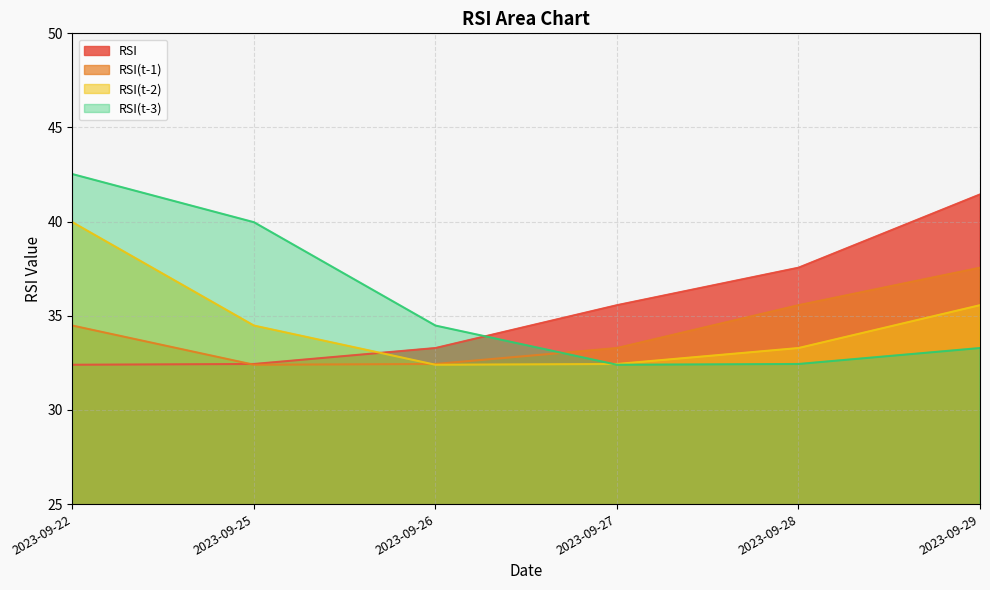

How many data points in RSI(t-1) are less than 34?

3